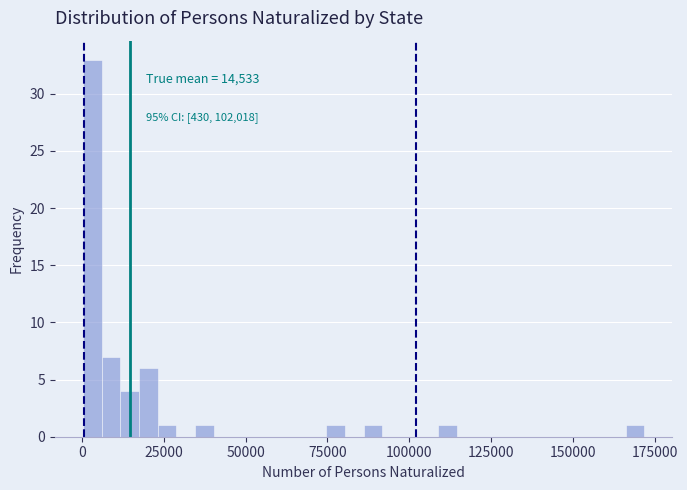

Read against the x-axis, roughly where is the centre of the tallest bar?

5000